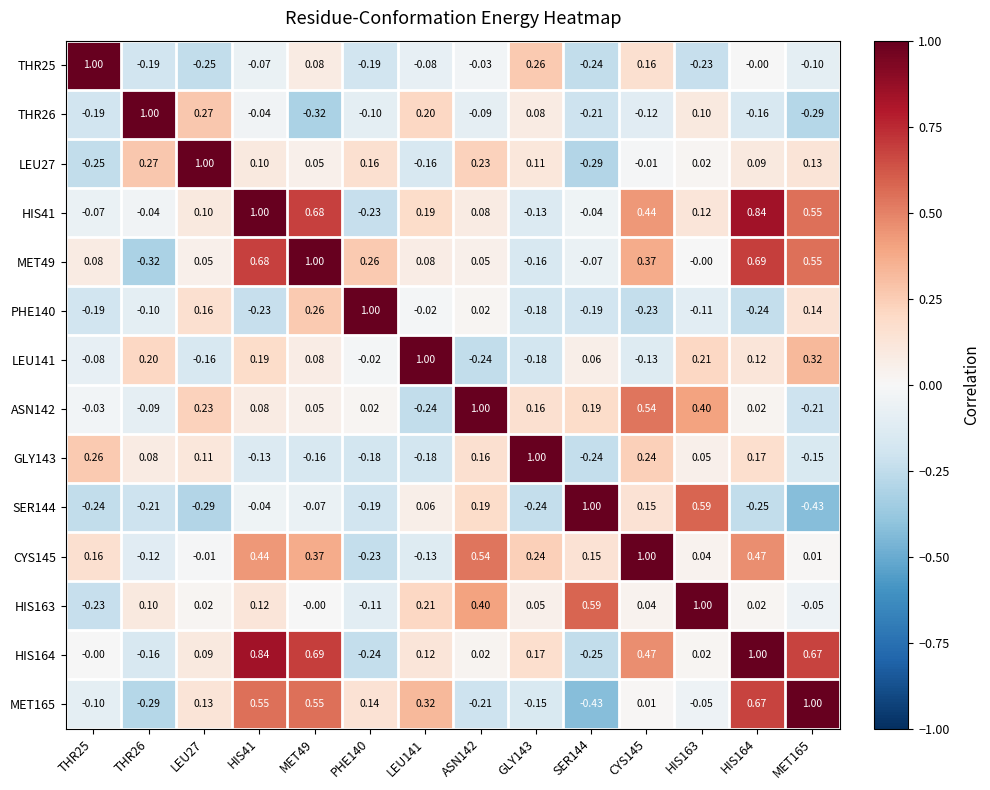

Count the number of data series in this chart.

14